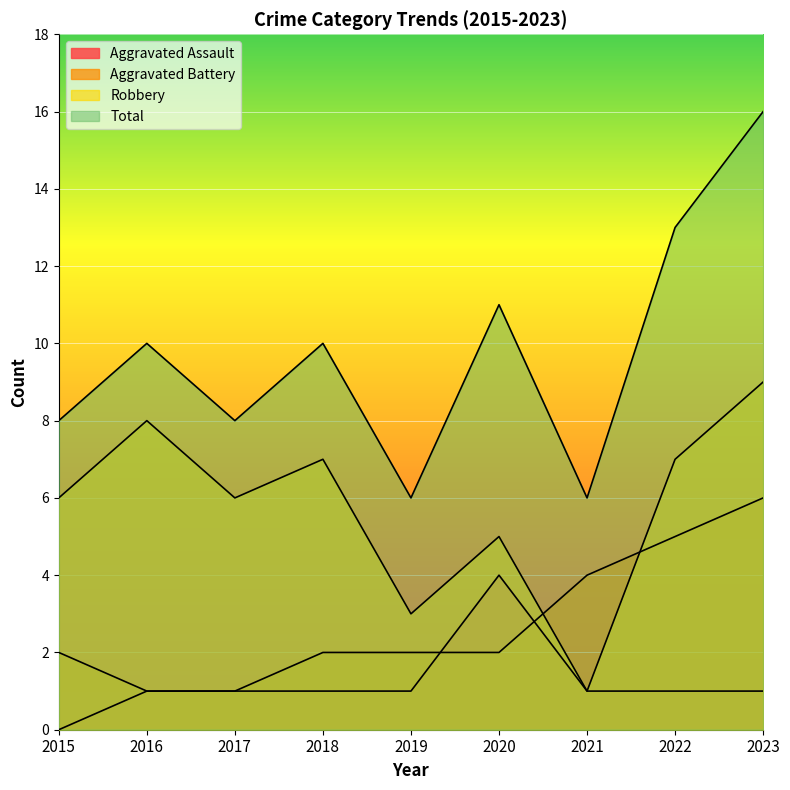

What value does the Aggravated Battery series have at 2018?

2